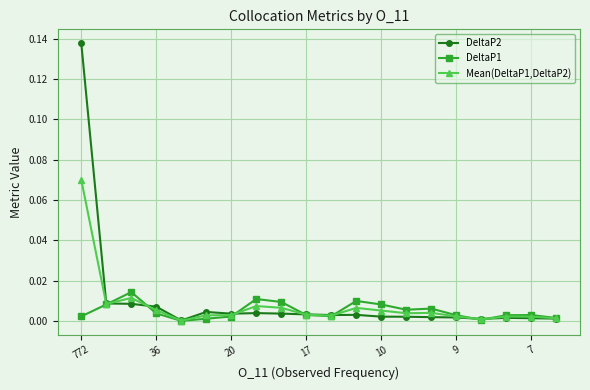

Which series has the widest spread of values?

DeltaP2